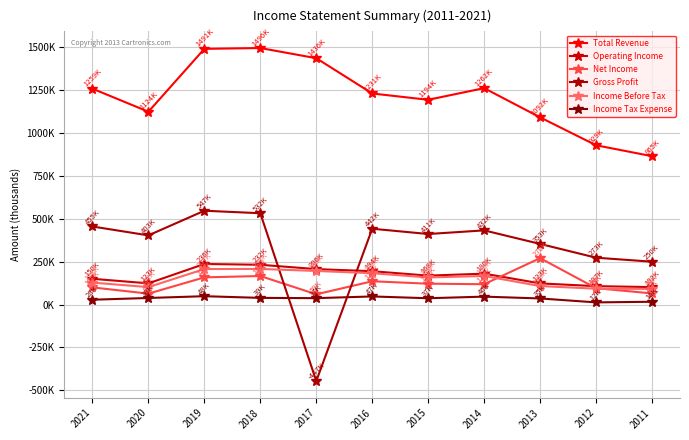

At which label does Net Income reach its peak?

2013